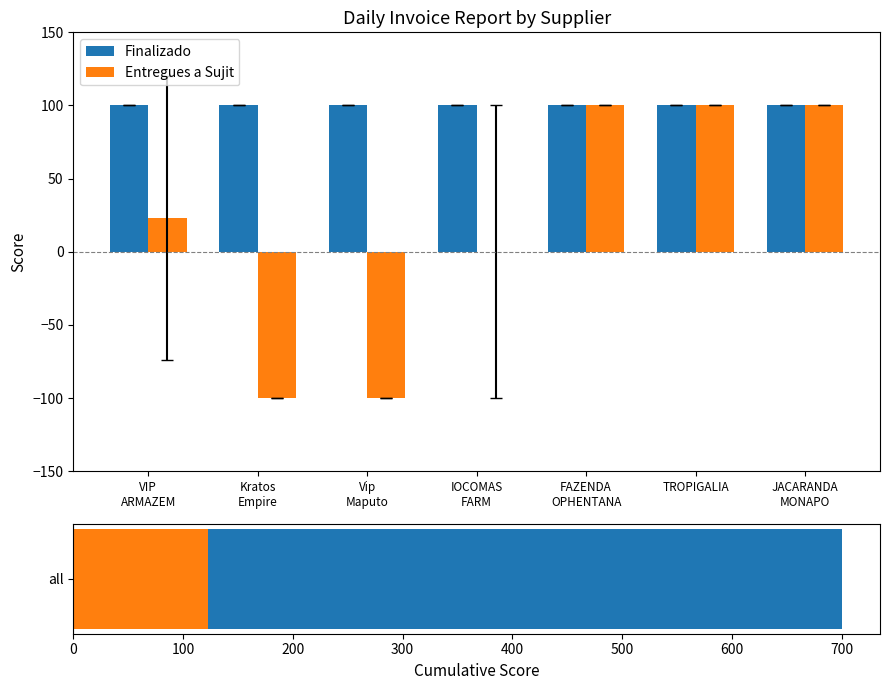

Reading left to right, what are all the values shown in this chart?

Finalizado: 100.0	100.0	100.0	100.0	100.0	100.0	100.0
Entregues a Sujit: 23.1	-100.0	-100.0	0.0	100.0	100.0	100.0